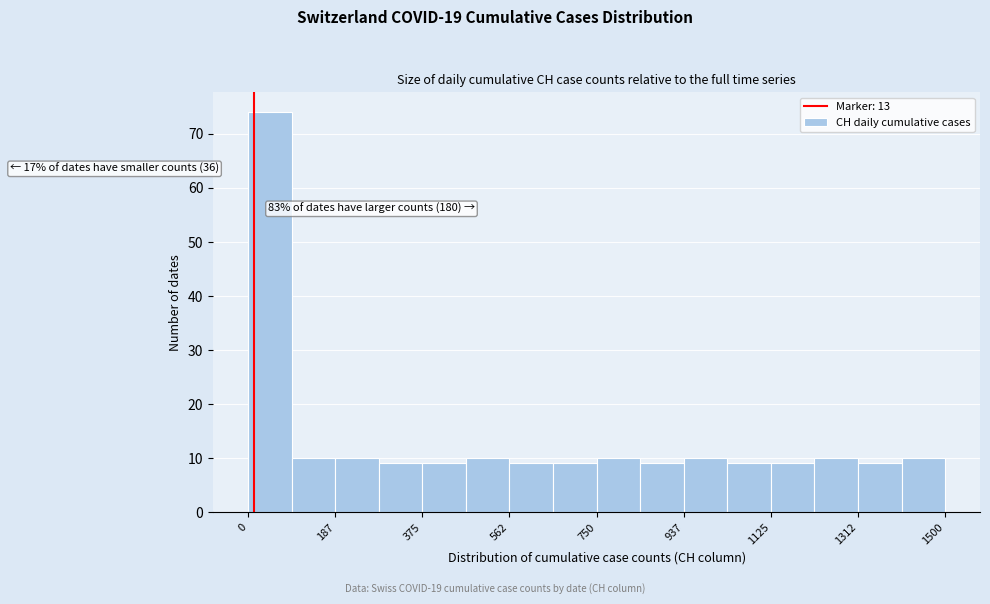

Which range on the x-axis has the tallest bar?

0 to 100